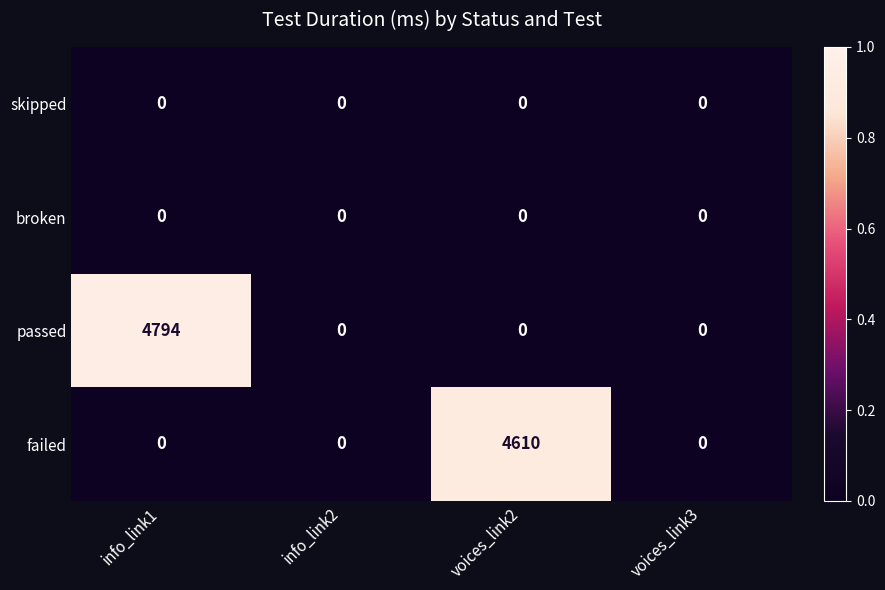

What is the difference between the maximum and minimum values in the failed series?

4610